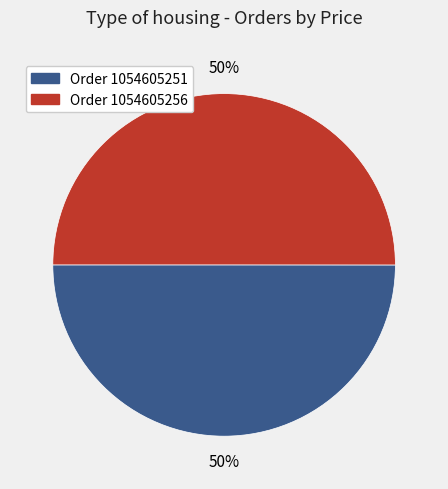

To the nearest percent, what percentage of the pie is Order 1054605251?

50%